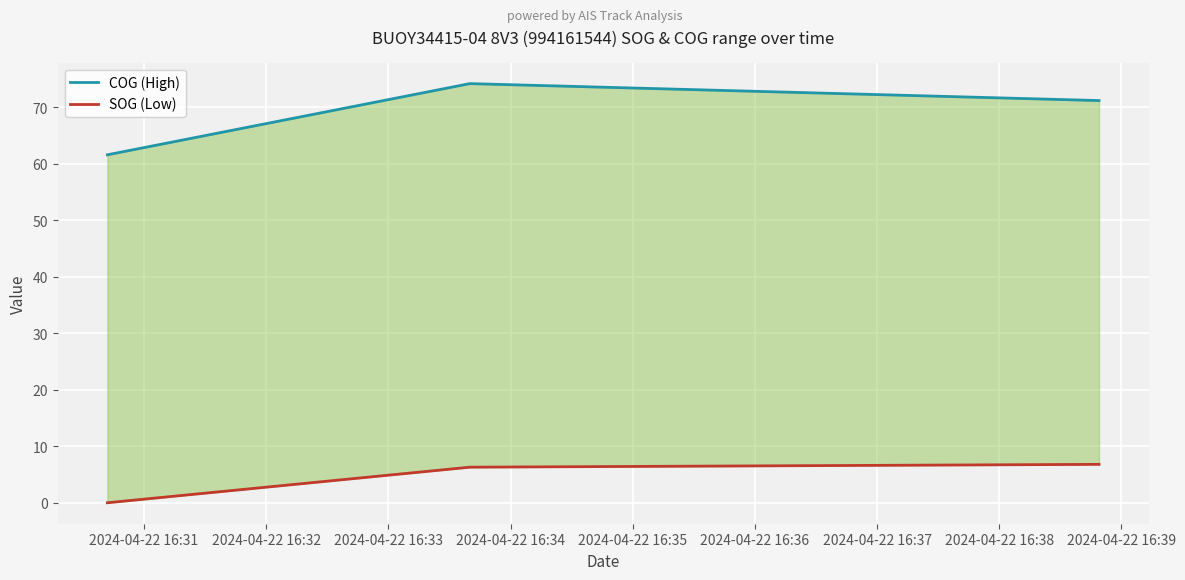

What is the average value of the SOG (Low) series?

4.4